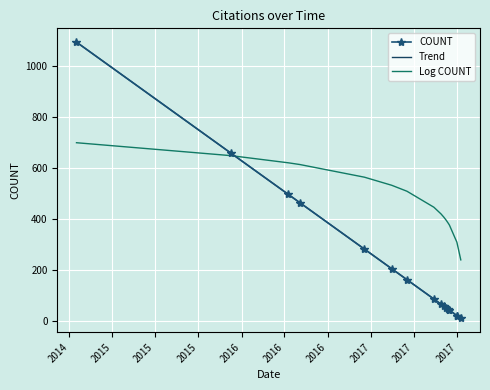

What is the minimum value shown in the chart?

10.0